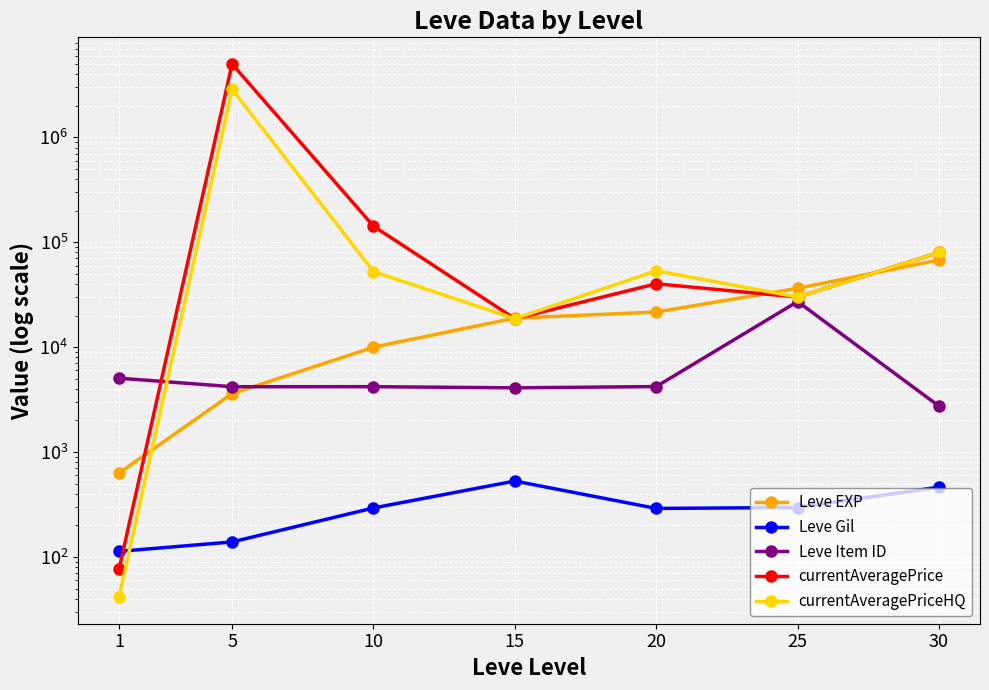

What is the greatest value displayed?

5004875.5